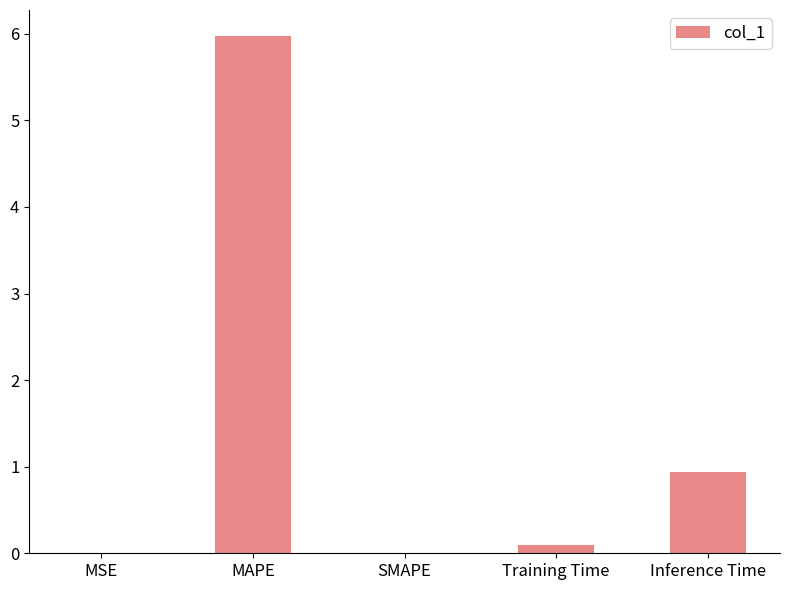

Is it true that the value at Inference Time is 1.6?

False